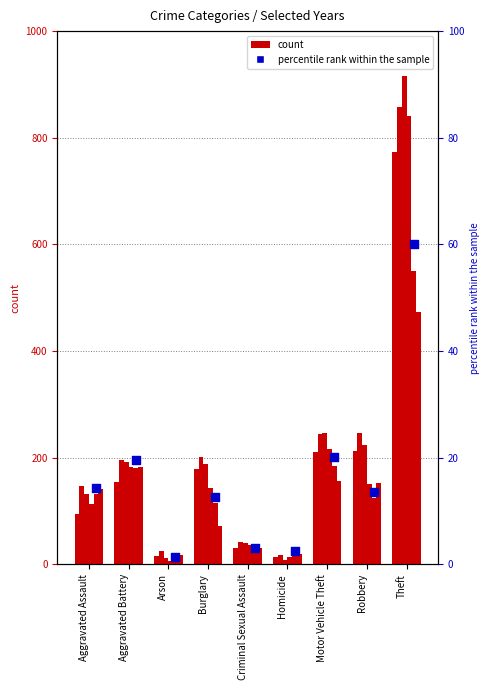

Between Aggravated Battery and Criminal Sexual Assault, which is larger?

Aggravated Battery